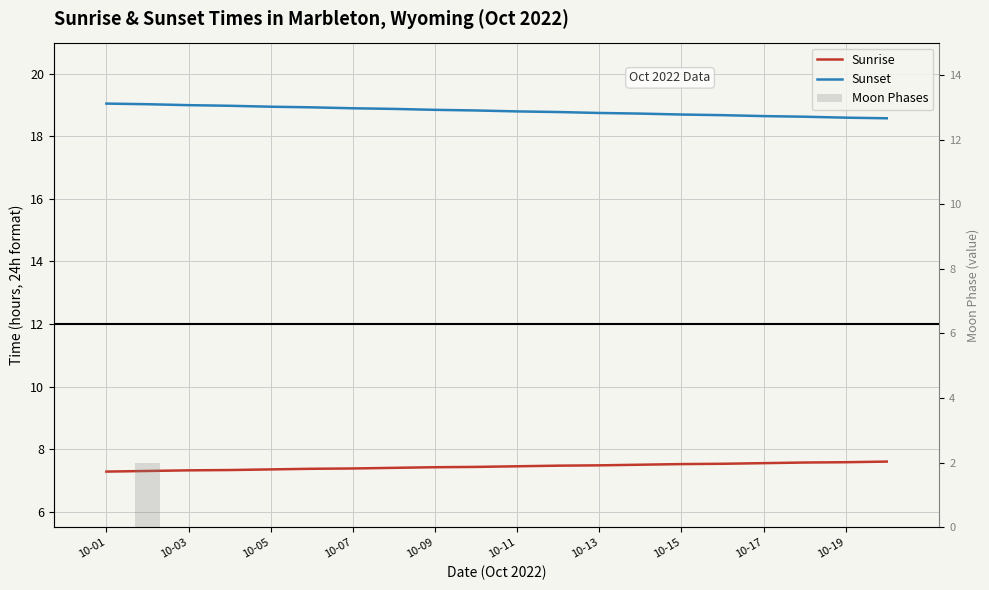

Are the bars horizontal?

No